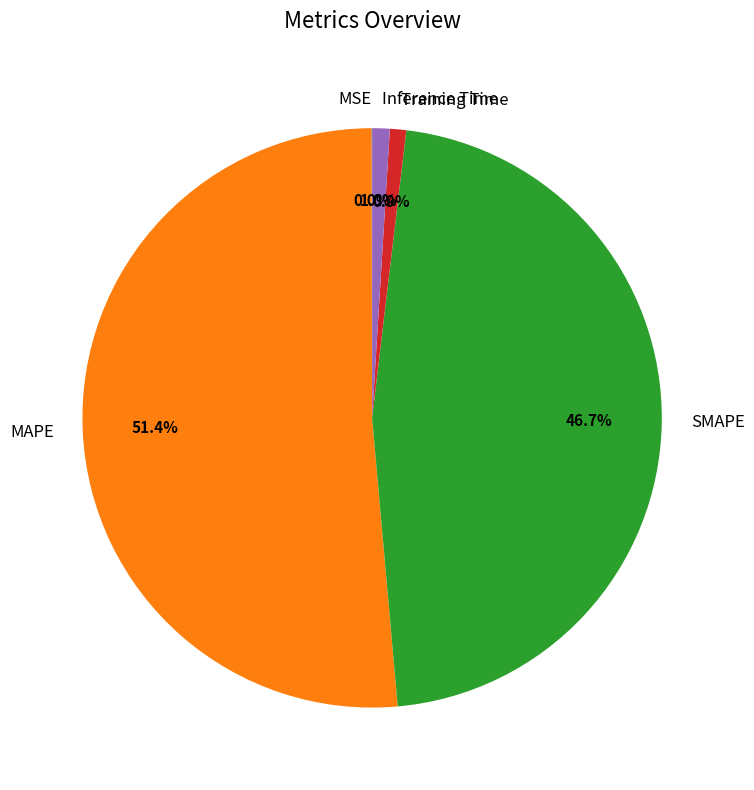

To the nearest percent, what is the difference between the largest and smallest slice percentages?

51%